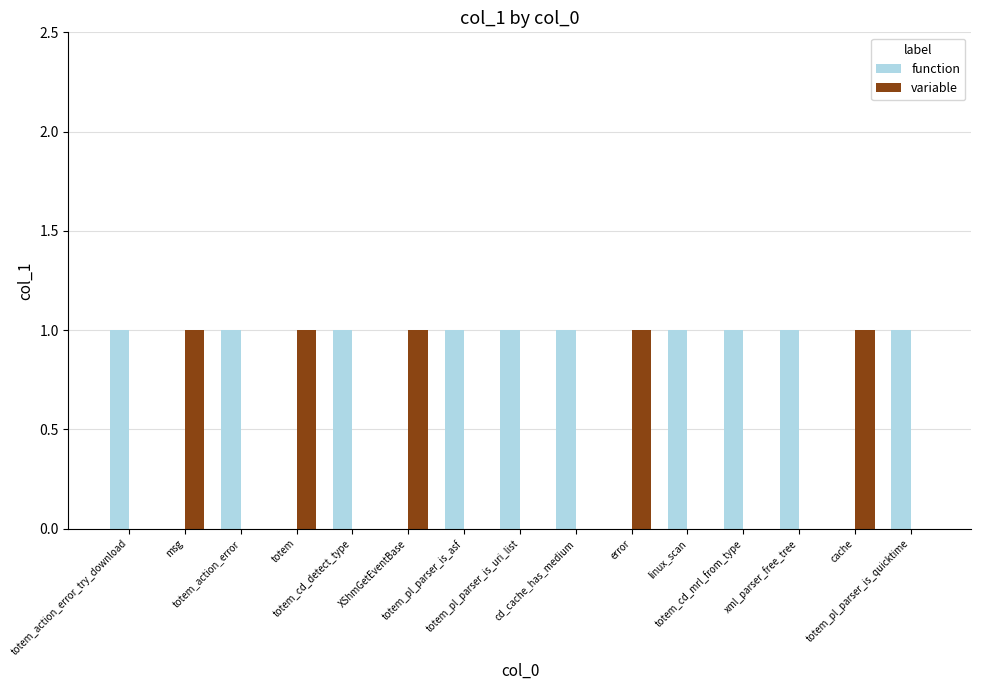

How many distinct data groups are displayed?

2